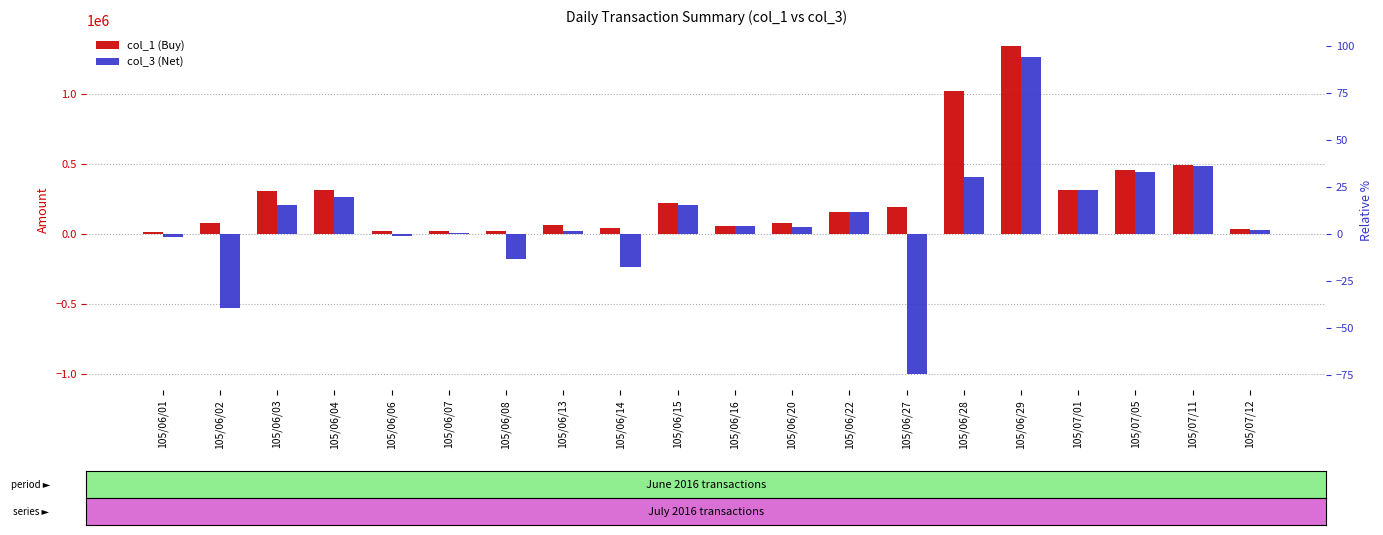

How many groups of bars are there?

20